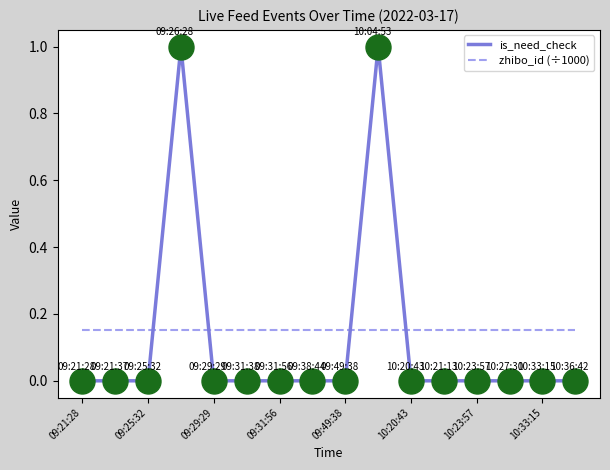

List the series in order of their peak value, lowest first.

zhibo_id (÷1000), is_need_check